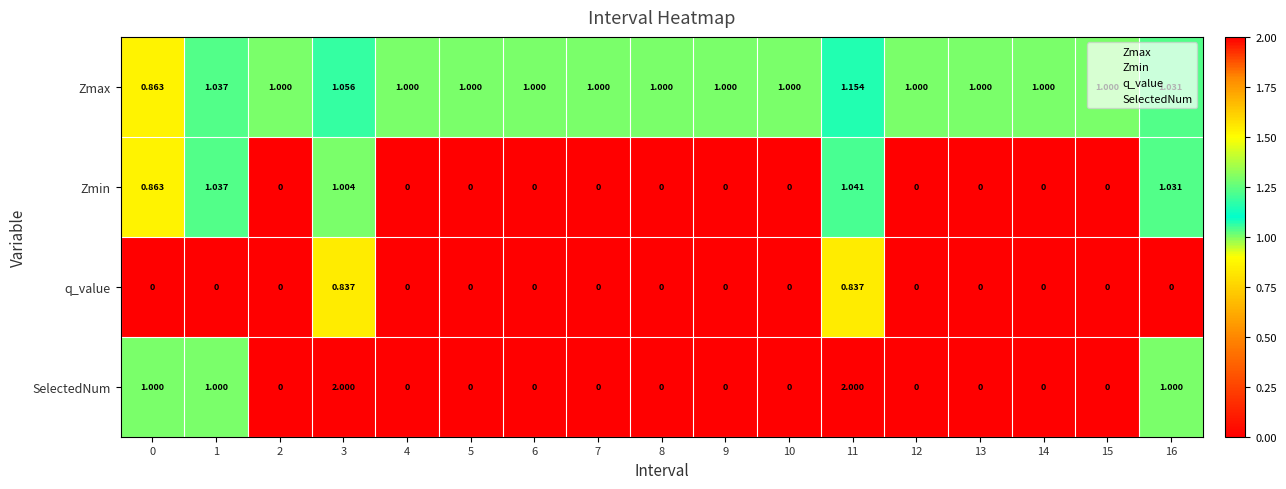

What is the total value across all series at 3?

4.9